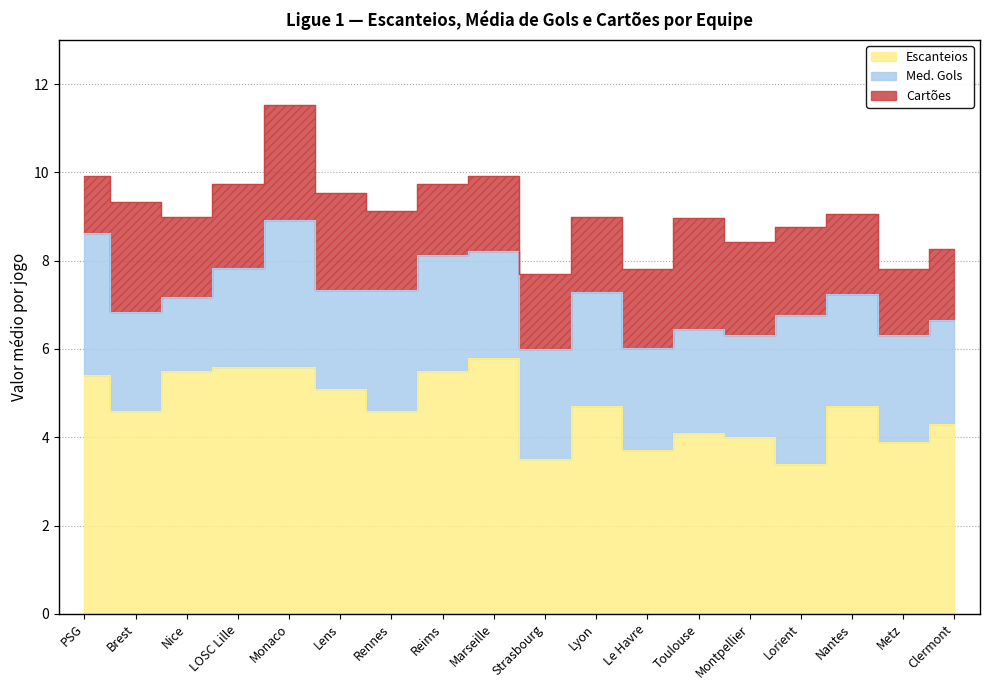

How many series are shown in this chart?

3